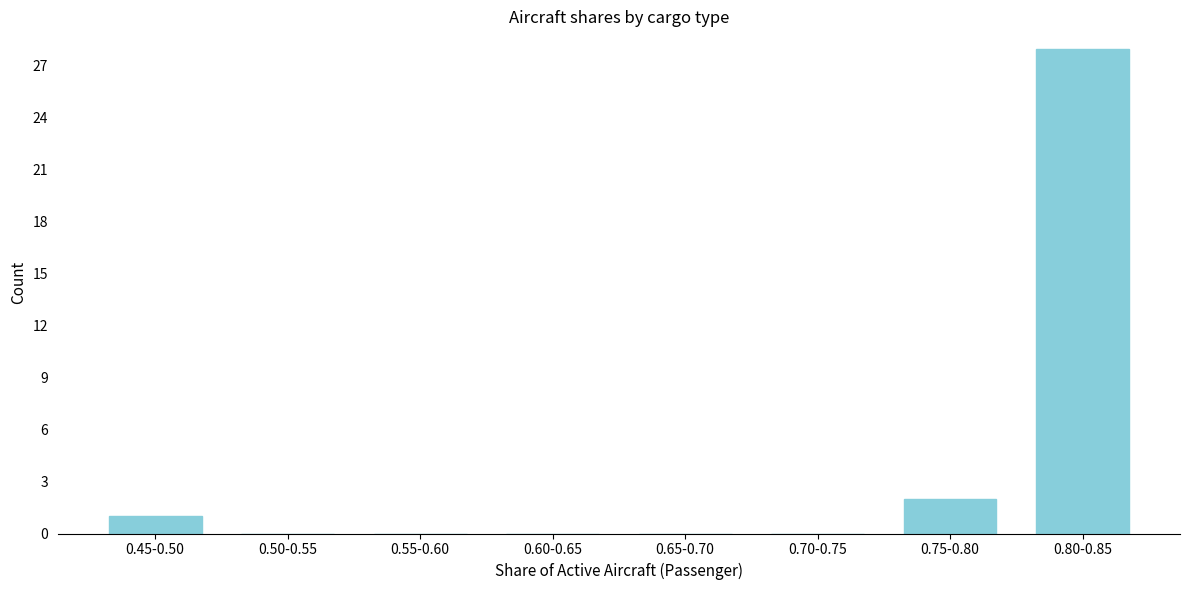

Reading left to right, extract all data points from this chart.

0.45-0.50=1	0.50-0.55=0	0.55-0.60=0	0.60-0.65=0	0.65-0.70=0	0.70-0.75=0	0.75-0.80=2	0.80-0.85=28